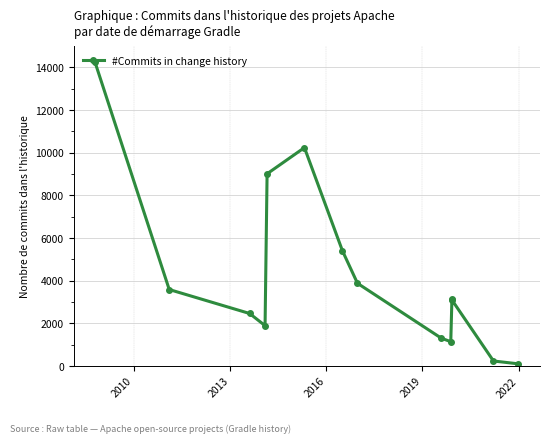

True or false: there are more than 2 points higher than both neighbors.

False